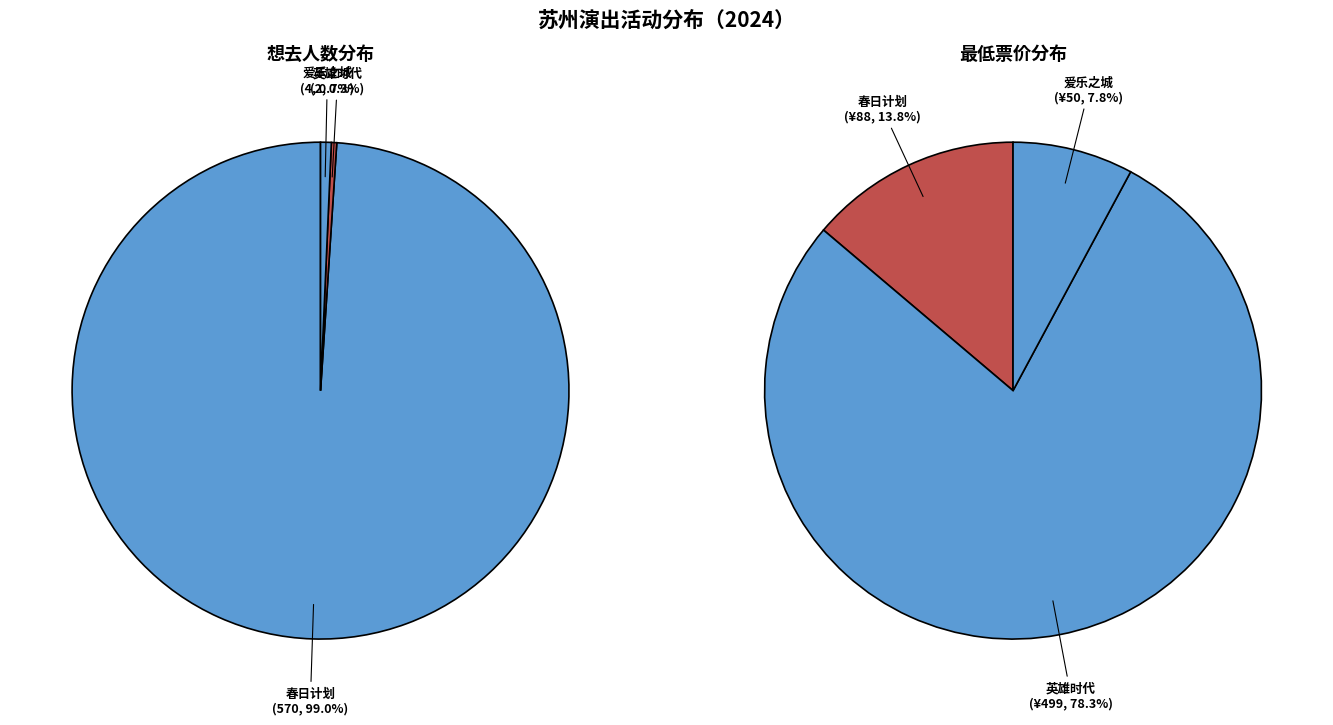

To the nearest percent, what is the difference between the largest and smallest slice percentages?

99%